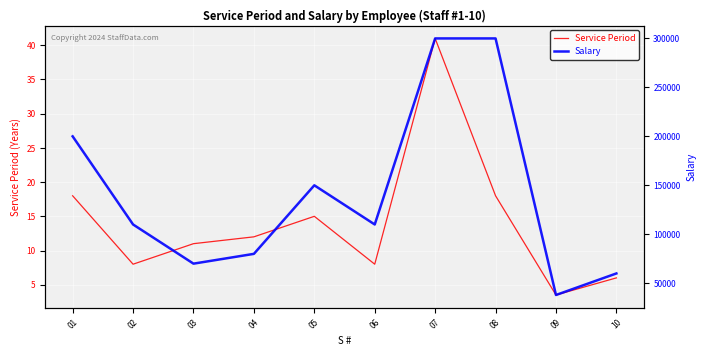

List the labels in order of Salary value, smallest first.

09, 10, 03, 04, 02, 06, 05, 01, 07, 08